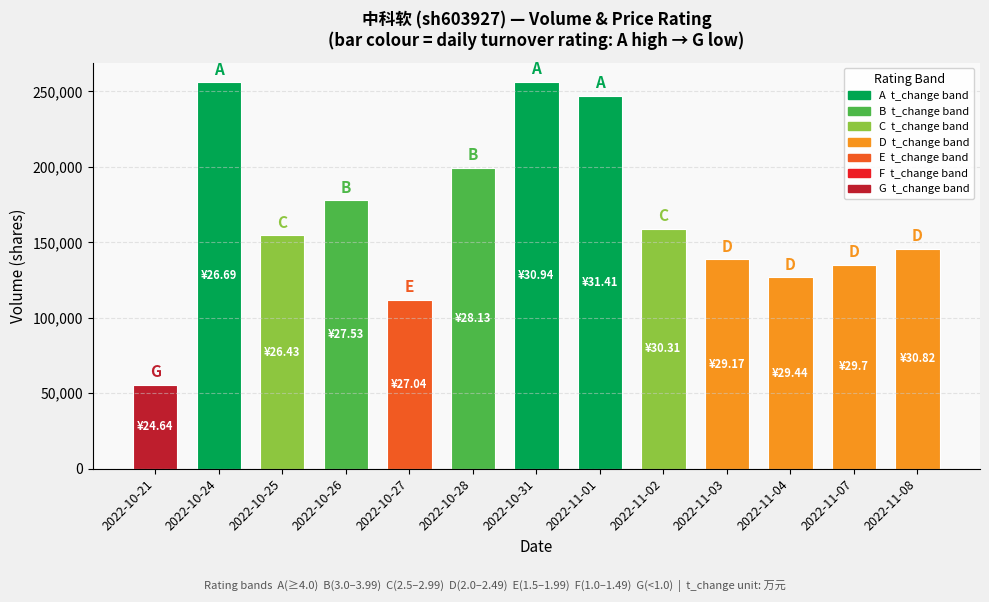

How many series are shown in this chart?

1